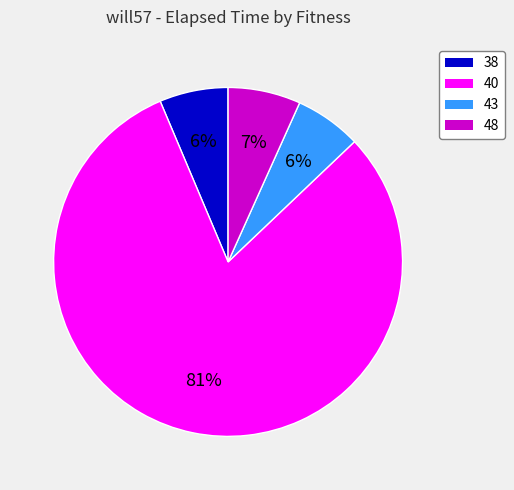

How many segments does this pie chart have?

4